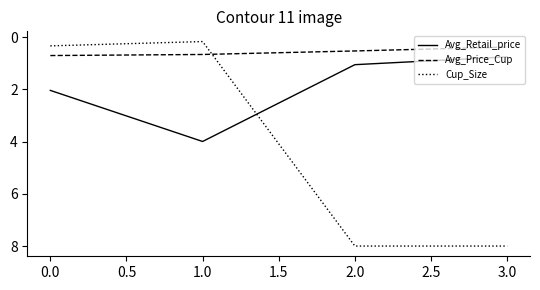

True or false: Avg_Price_Cup has more than 1 interior local peaks.

False